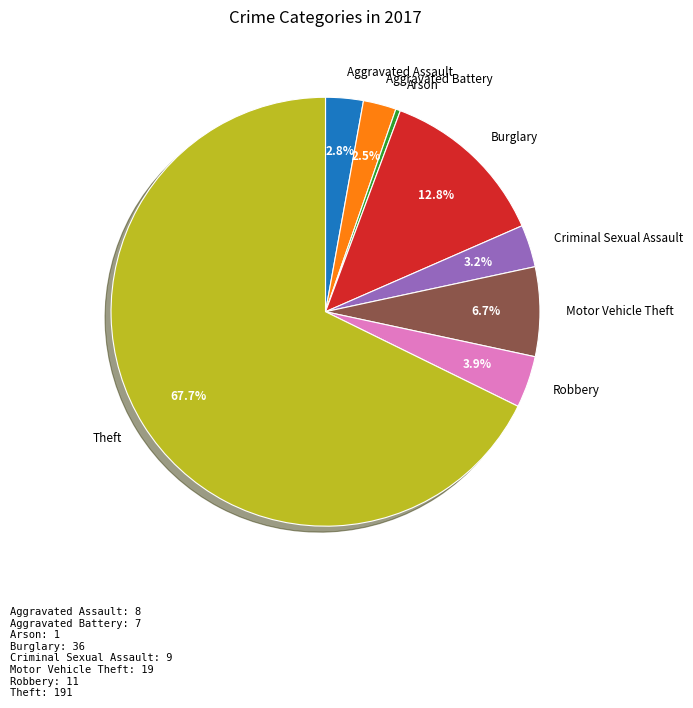

How much of the chart is everything except Aggravated Battery?

97.5%